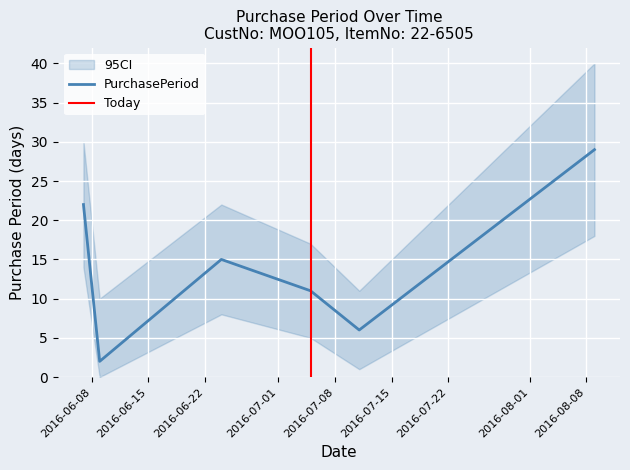

What is the value of the 6th point from the left?

29